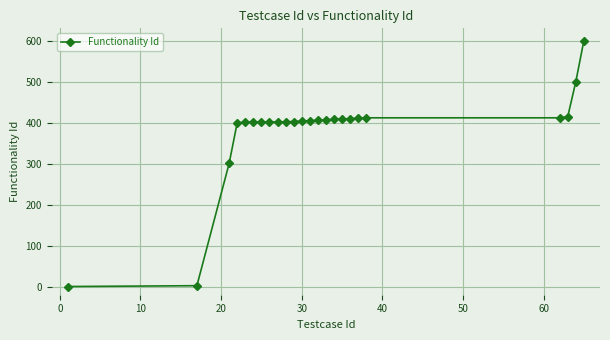

What is the average value?

380